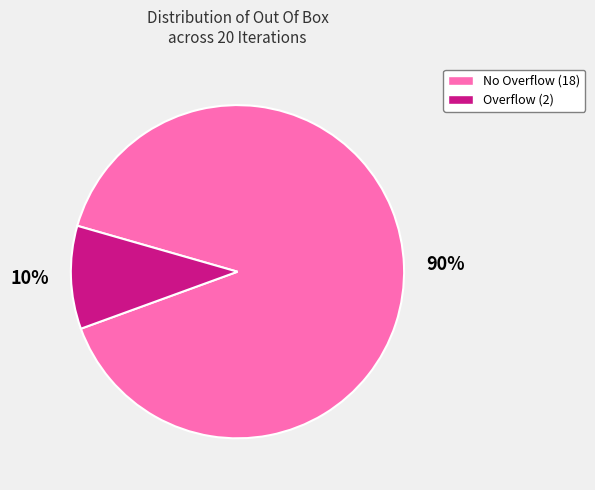

Does any single category account for the majority?

Yes